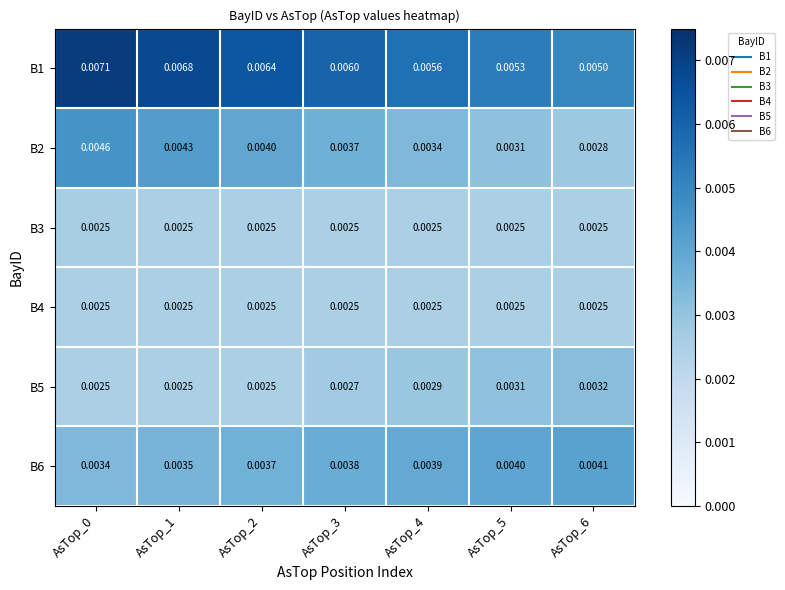

Is the value of B4 at AsTop_2 greater than the value of B6 at AsTop_0?

No